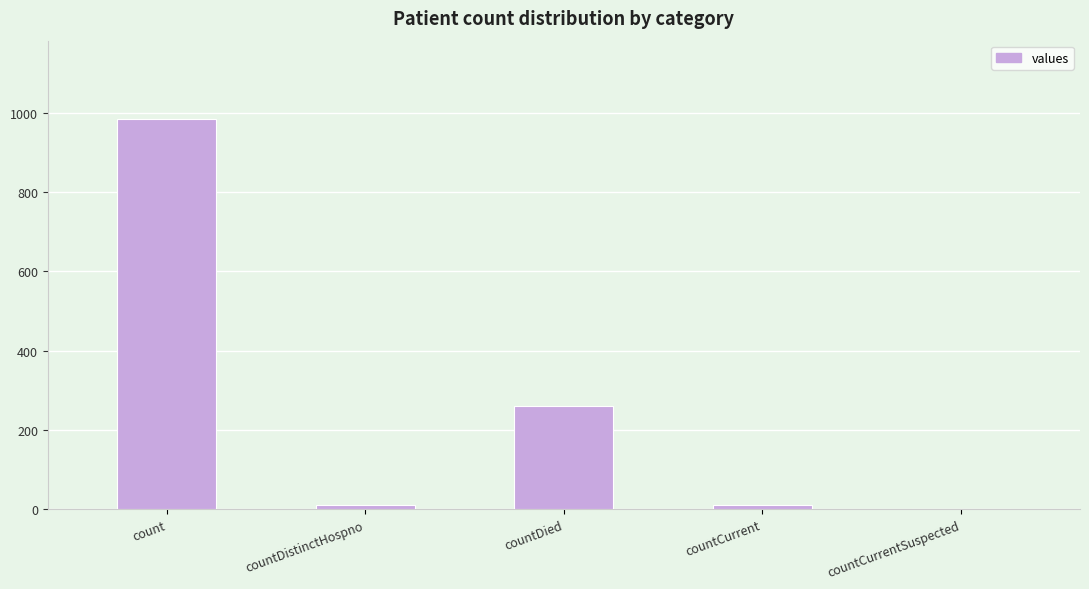

The value at countCurrent is 11. True or false?

True